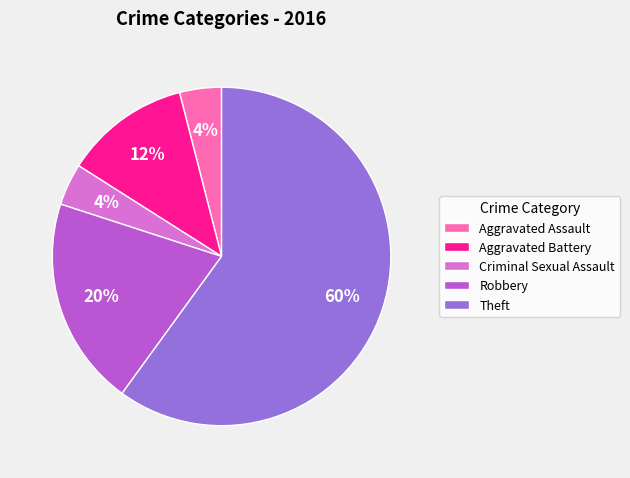

Count the number of slices in the pie.

5